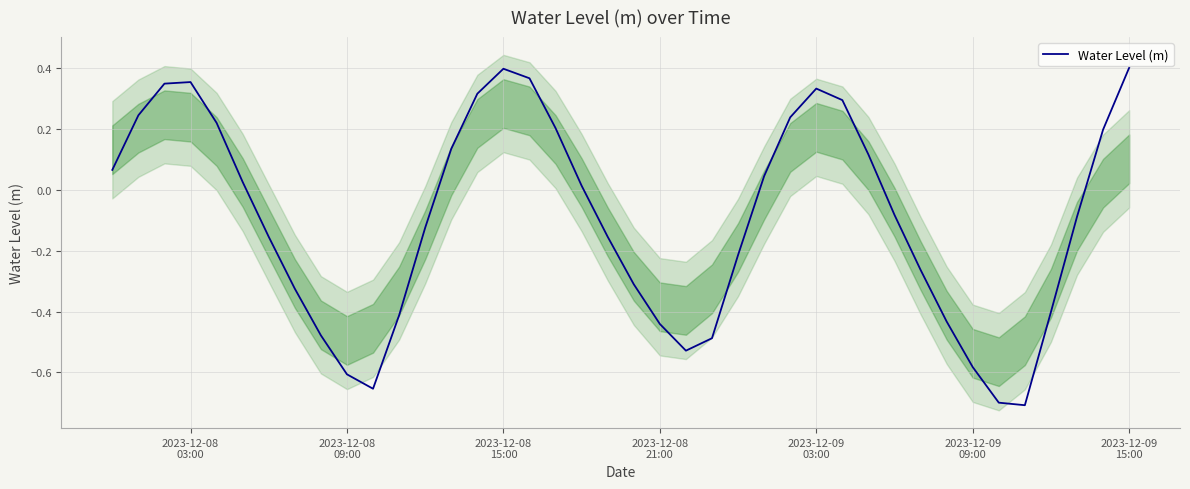

True or false: the data shows 0.4 at 2023-12-08
09:00.

False